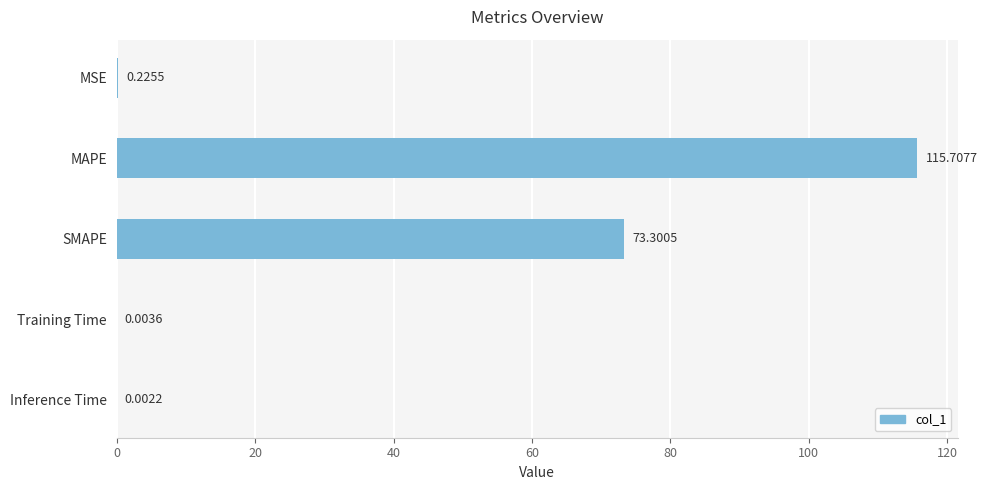

What is the sum of the values at SMAPE and Inference Time?

73.3